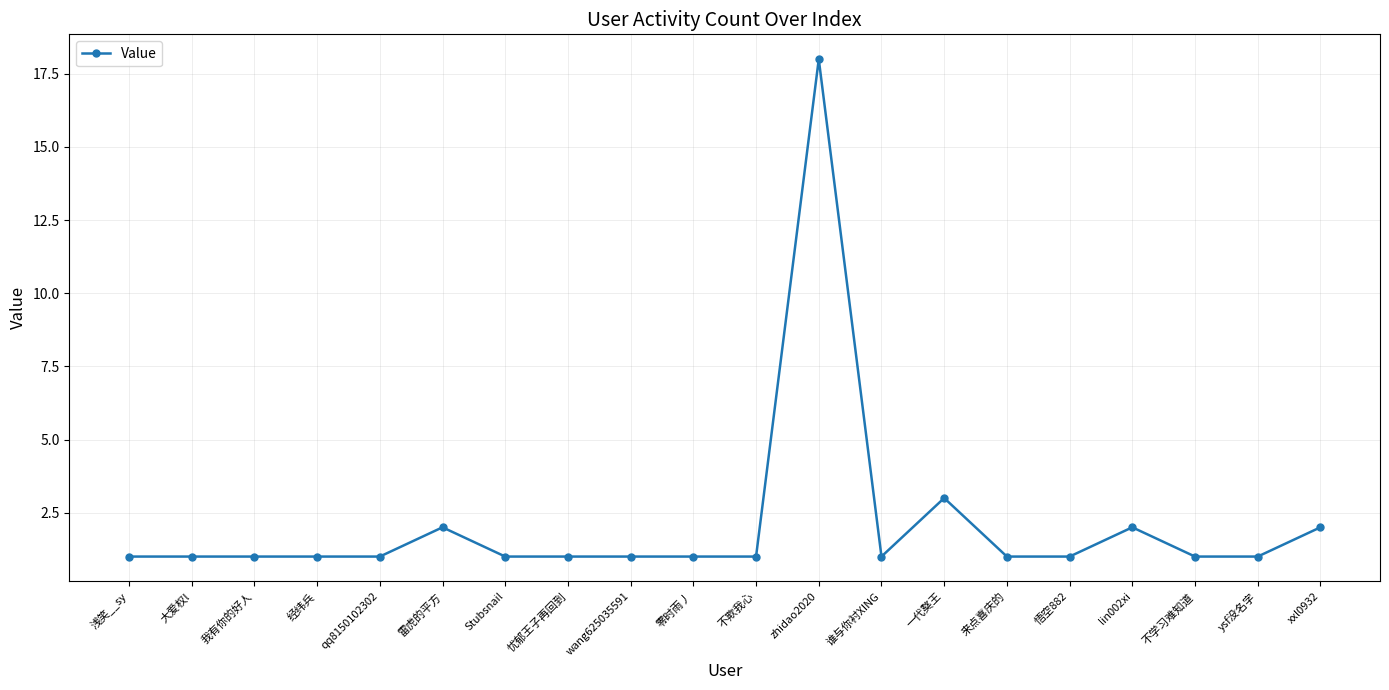

How many lines are shown in the chart?

1